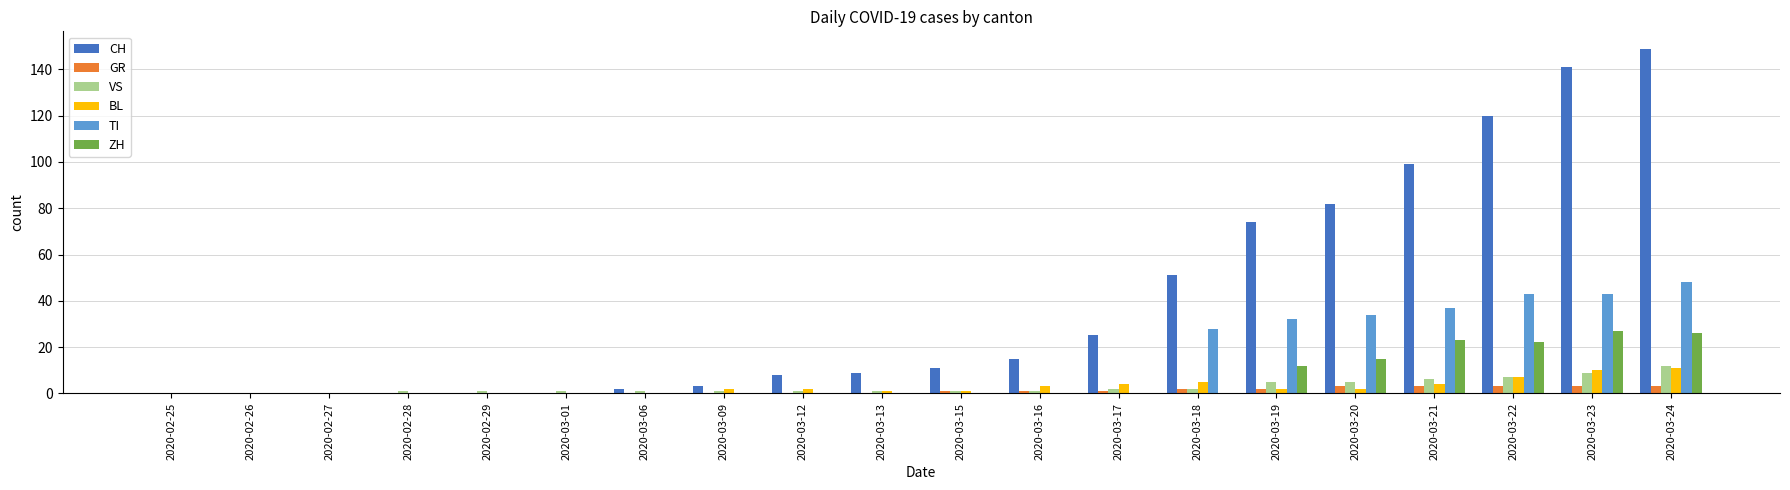

Which category has the highest value across all series?

2020-03-24